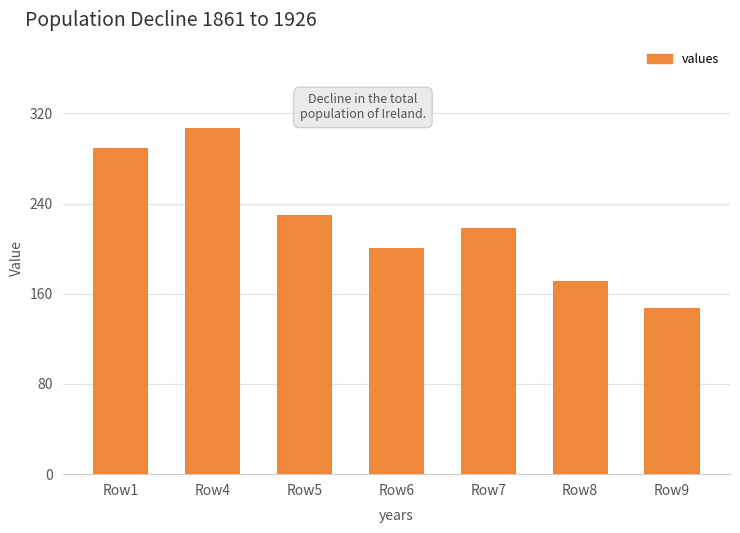

Approximately how many times larger is the value at Row7 compared to Row5?

0.9